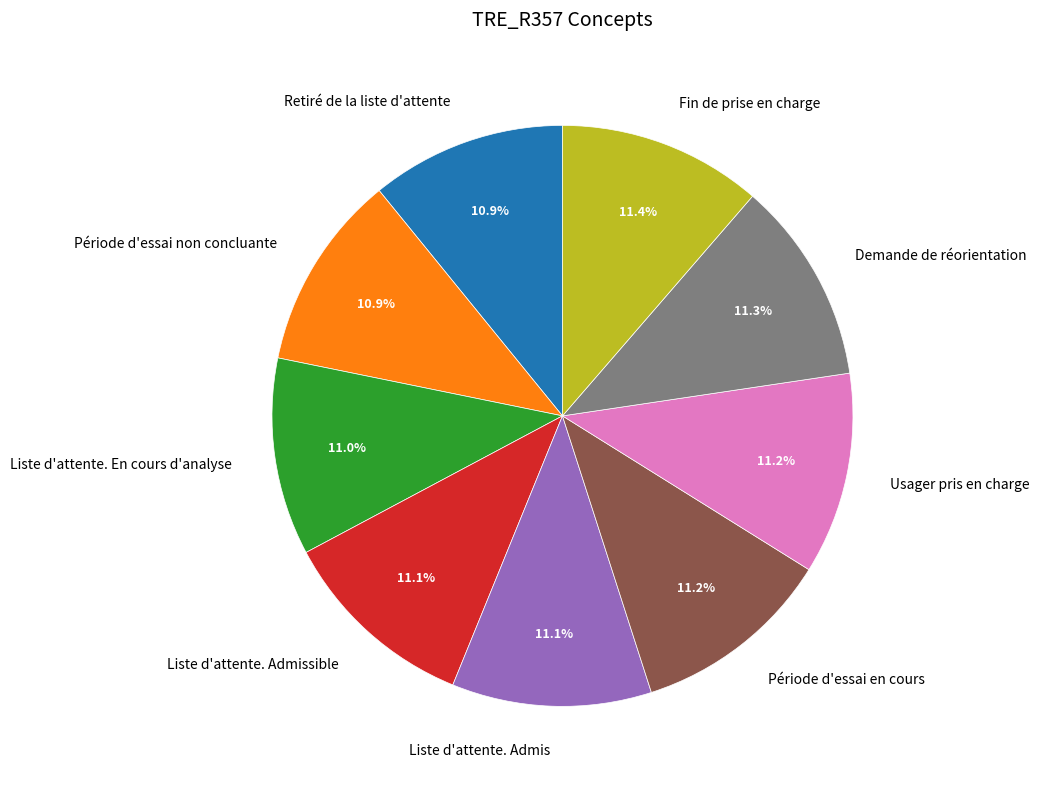

True or false: Retiré de la liste d'attente accounts for 11% of the total.

True